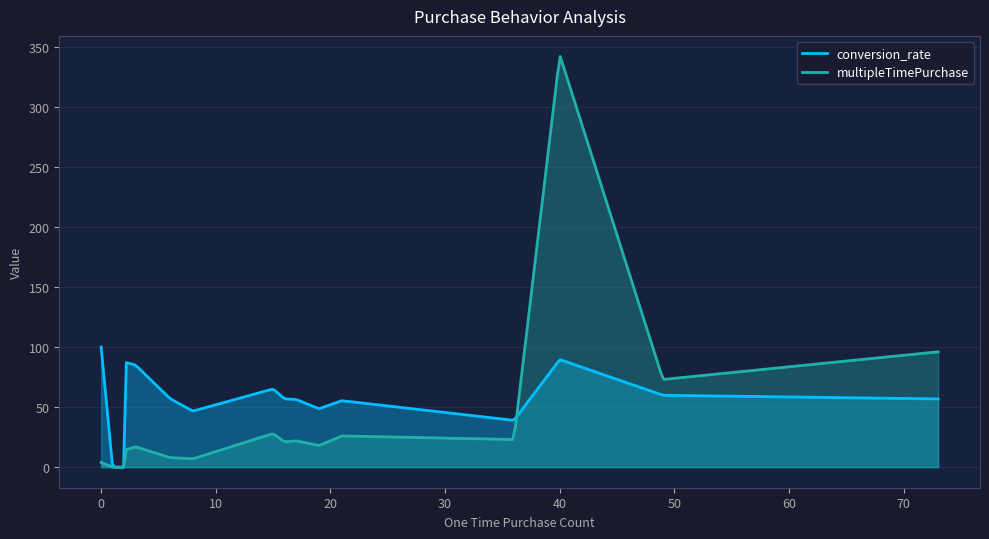

Which series has the widest spread of values?

multipleTimePurchase